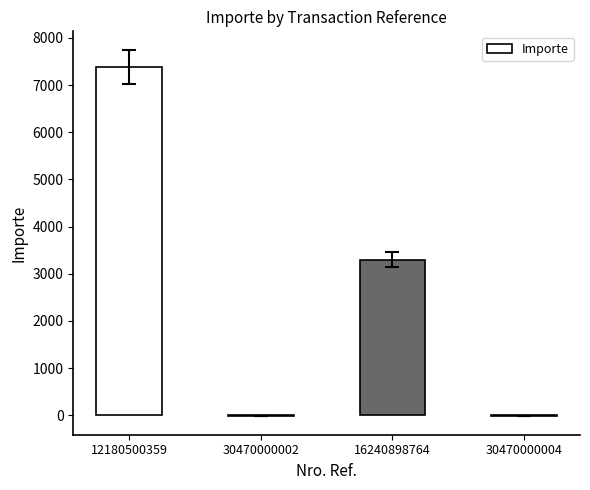

What is the greatest value displayed?

7380.0